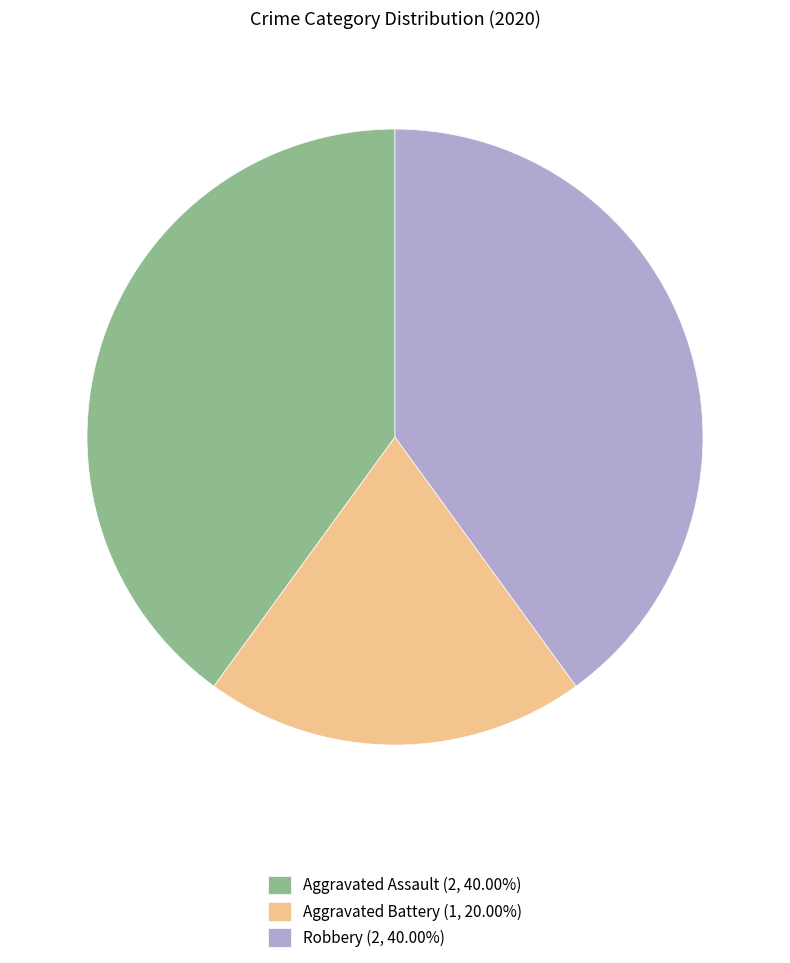

Is the sum of Aggravated Assault (2, 40.00%) and Robbery (2, 40.00%) greater than half?

Yes